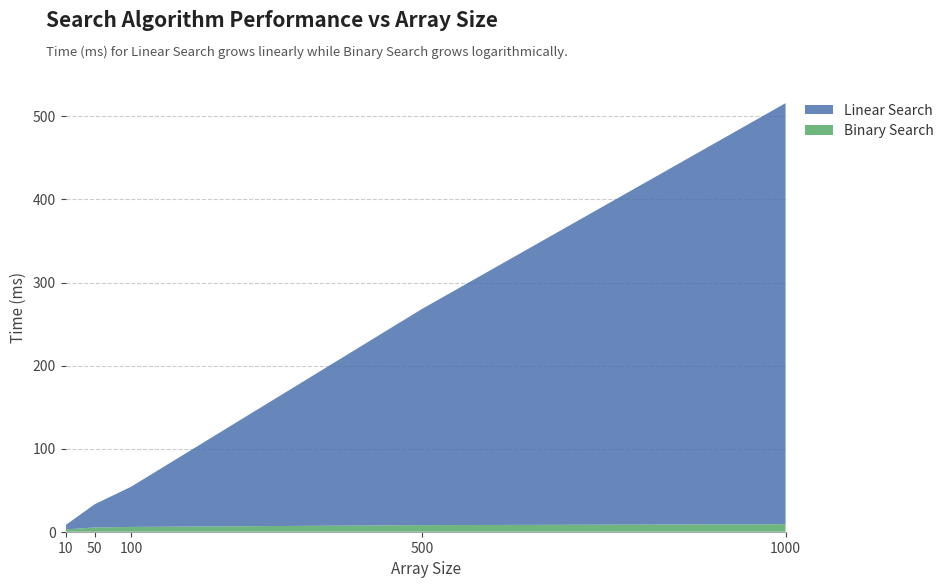

Reading left to right, list all the values displayed in this chart.

Linear Search: 10=5.1	50=28.0	100=48.3	500=260.2	1000=506.9
Binary Search: 10=2.8	50=5.1	100=5.8	500=7.9	1000=9.1